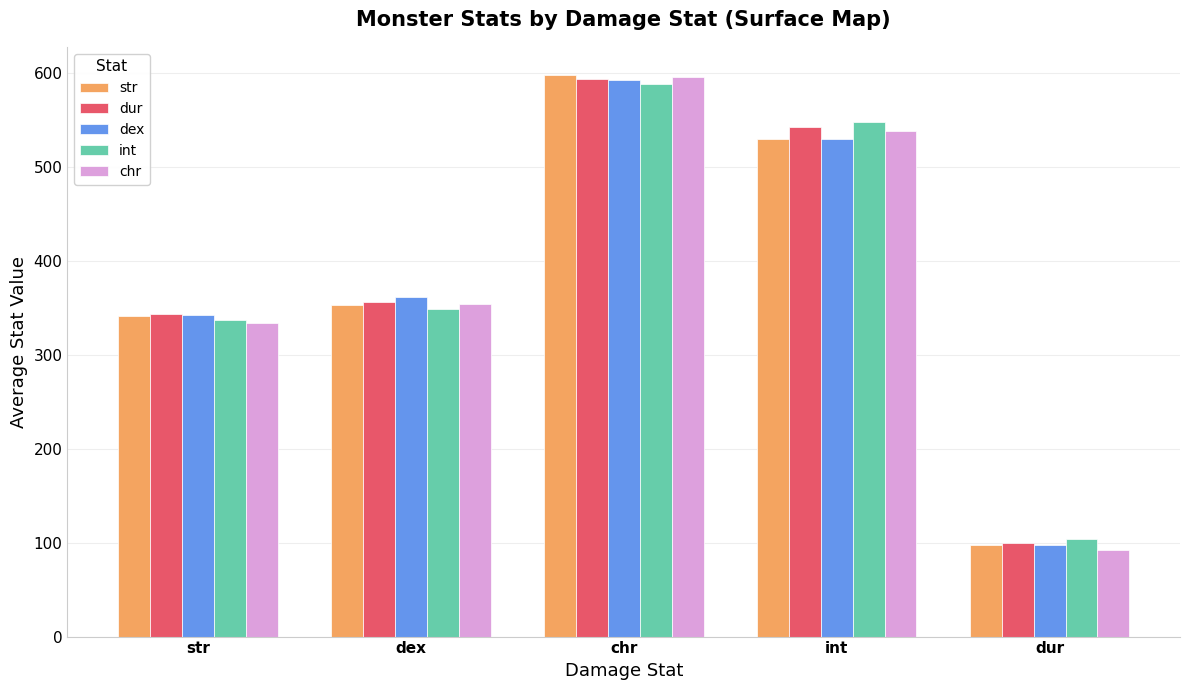

What is the highest value of the int series?

588.3